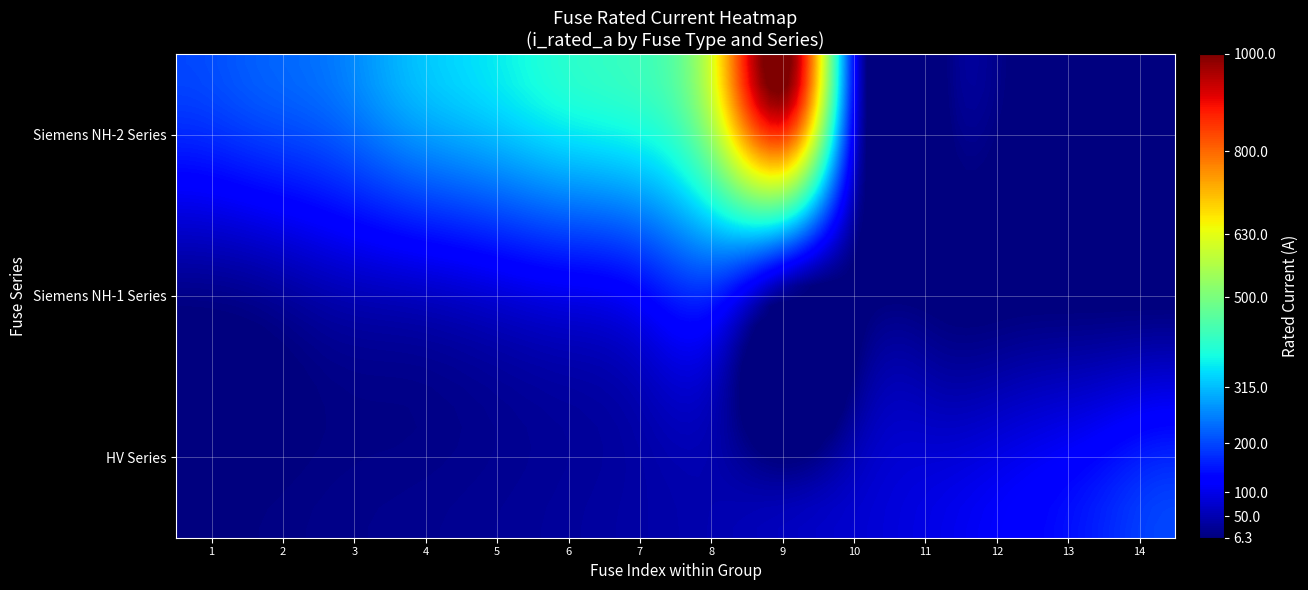

Reading right to left, list all the values displayed in this chart.

1000.0	630.0	425.0	400.0	355.0	315.0	250.0	224.0	200.0	160.0	125.0	100.0	80.0	63.0	50.0	25.0	16.0	200.0	160.0	125.0	100.0	80.0	63.0	50.0	40.0	31.5	25.0	20.0	16.0	10.0	6.3